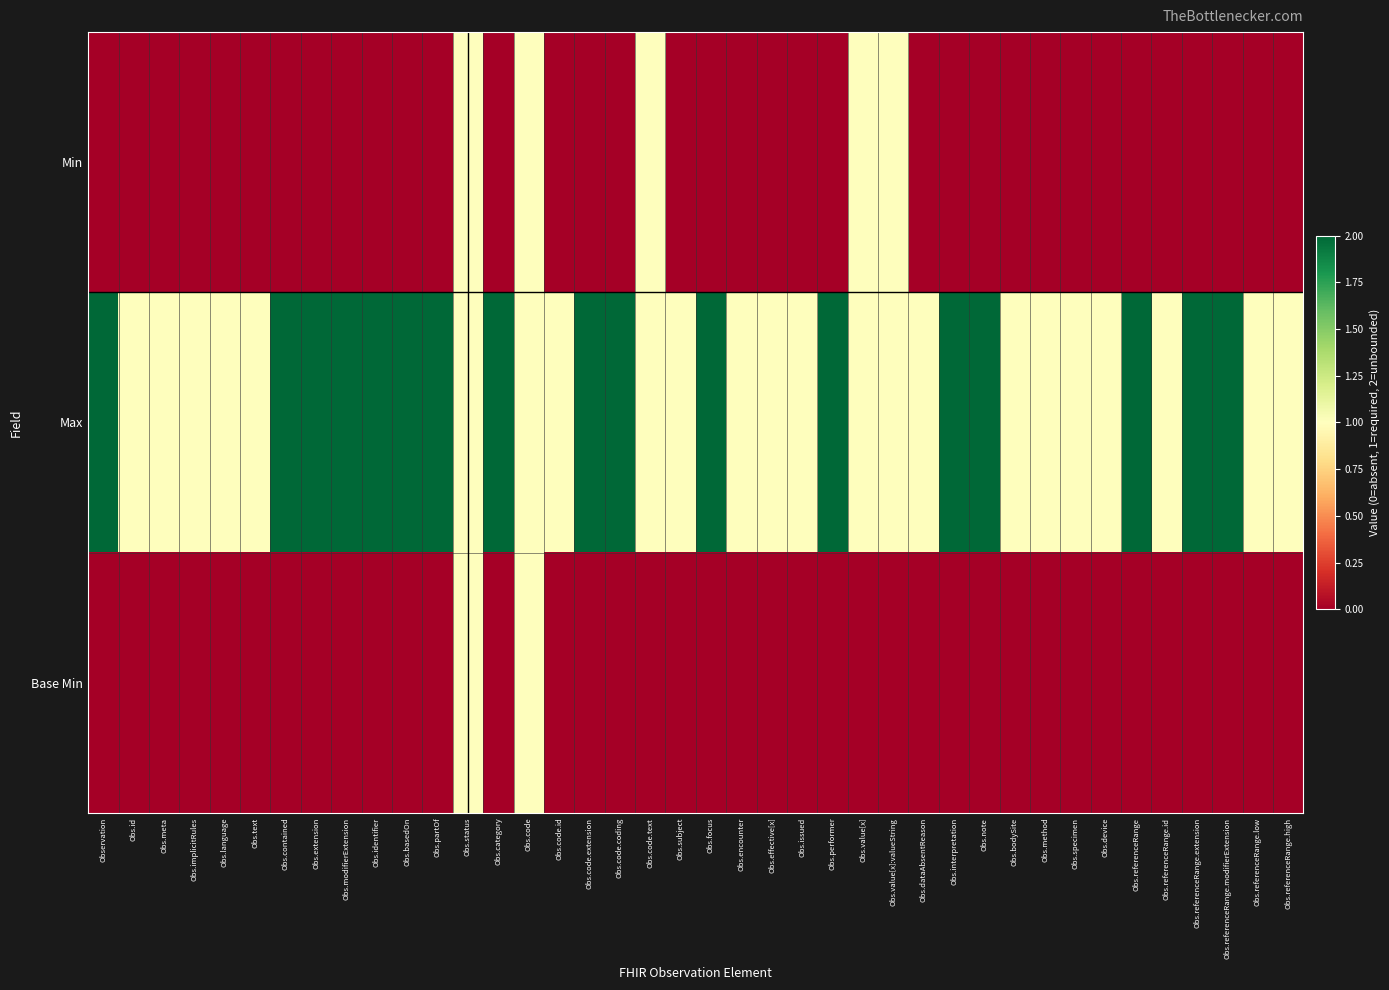

Reading left to right, transcribe all the data shown in this chart.

Min: Observation=0	Obs.id=0	Obs.meta=0	Obs.implicitRules=0	Obs.language=0	Obs.text=0	Obs.contained=0	Obs.extension=0	Obs.modifierExtension=0	Obs.identifier=0	Obs.basedOn=0	Obs.partOf=0	Obs.status=1	Obs.category=0	Obs.code=1	Obs.code.id=0	Obs.code.extension=0	Obs.code.coding=0	Obs.code.text=1	Obs.subject=0	Obs.focus=0	Obs.encounter=0	Obs.effective[x]=0	Obs.issued=0	Obs.performer=0	Obs.value[x]=1	Obs.value[x]:valueString=1	Obs.dataAbsentReason=0	Obs.interpretation=0	Obs.note=0	Obs.bodySite=0	Obs.method=0	Obs.specimen=0	Obs.device=0	Obs.referenceRange=0	Obs.referenceRange.id=0	Obs.referenceRange.extension=0	Obs.referenceRange.modifierExtension=0	Obs.referenceRange.low=0	Obs.referenceRange.high=0
Max: Observation=2	Obs.id=1	Obs.meta=1	Obs.implicitRules=1	Obs.language=1	Obs.text=1	Obs.contained=2	Obs.extension=2	Obs.modifierExtension=2	Obs.identifier=2	Obs.basedOn=2	Obs.partOf=2	Obs.status=1	Obs.category=2	Obs.code=1	Obs.code.id=1	Obs.code.extension=2	Obs.code.coding=2	Obs.code.text=1	Obs.subject=1	Obs.focus=2	Obs.encounter=1	Obs.effective[x]=1	Obs.issued=1	Obs.performer=2	Obs.value[x]=1	Obs.value[x]:valueString=1	Obs.dataAbsentReason=1	Obs.interpretation=2	Obs.note=2	Obs.bodySite=1	Obs.method=1	Obs.specimen=1	Obs.device=1	Obs.referenceRange=2	Obs.referenceRange.id=1	Obs.referenceRange.extension=2	Obs.referenceRange.modifierExtension=2	Obs.referenceRange.low=1	Obs.referenceRange.high=1
Base Min: Observation=0	Obs.id=0	Obs.meta=0	Obs.implicitRules=0	Obs.language=0	Obs.text=0	Obs.contained=0	Obs.extension=0	Obs.modifierExtension=0	Obs.identifier=0	Obs.basedOn=0	Obs.partOf=0	Obs.status=1	Obs.category=0	Obs.code=1	Obs.code.id=0	Obs.code.extension=0	Obs.code.coding=0	Obs.code.text=0	Obs.subject=0	Obs.focus=0	Obs.encounter=0	Obs.effective[x]=0	Obs.issued=0	Obs.performer=0	Obs.value[x]=0	Obs.value[x]:valueString=0	Obs.dataAbsentReason=0	Obs.interpretation=0	Obs.note=0	Obs.bodySite=0	Obs.method=0	Obs.specimen=0	Obs.device=0	Obs.referenceRange=0	Obs.referenceRange.id=0	Obs.referenceRange.extension=0	Obs.referenceRange.modifierExtension=0	Obs.referenceRange.low=0	Obs.referenceRange.high=0